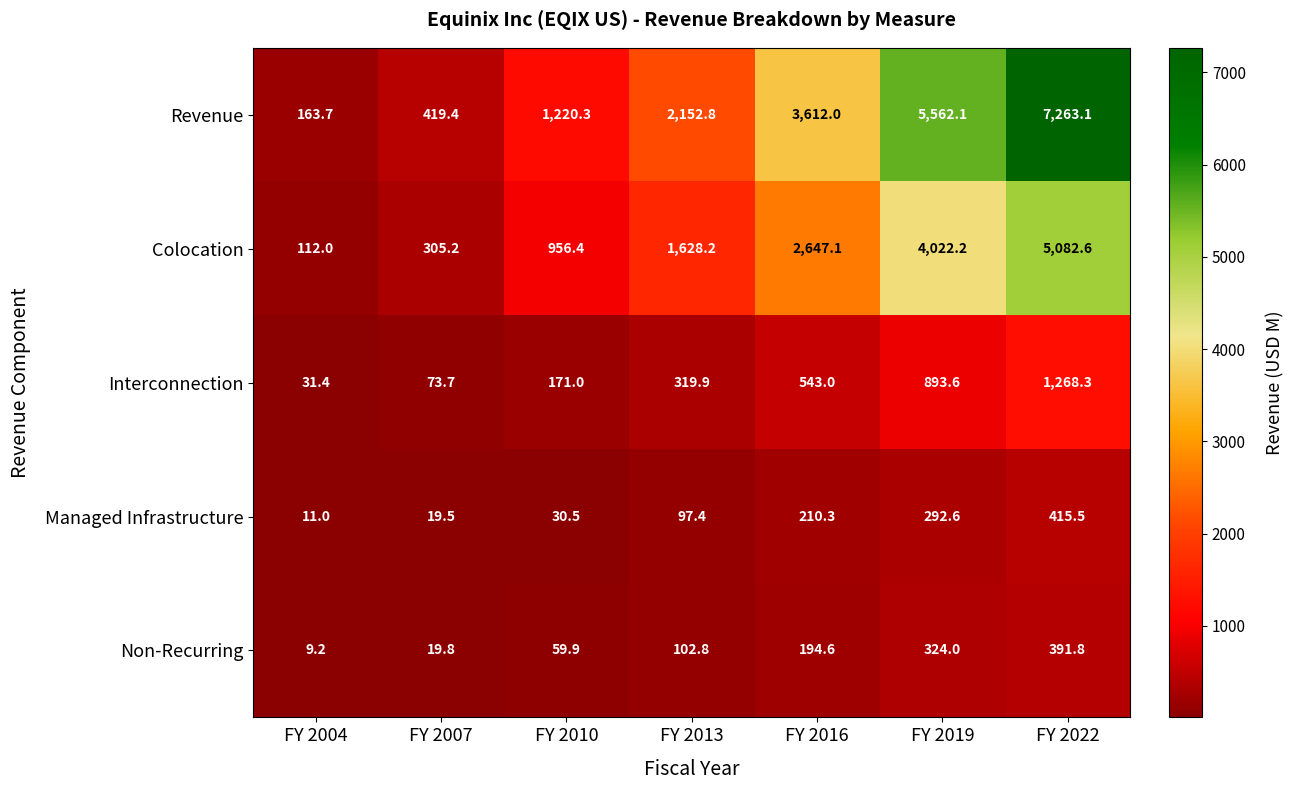

Is it true that Managed Infrastructure equals 29.4 at FY 2013?

False